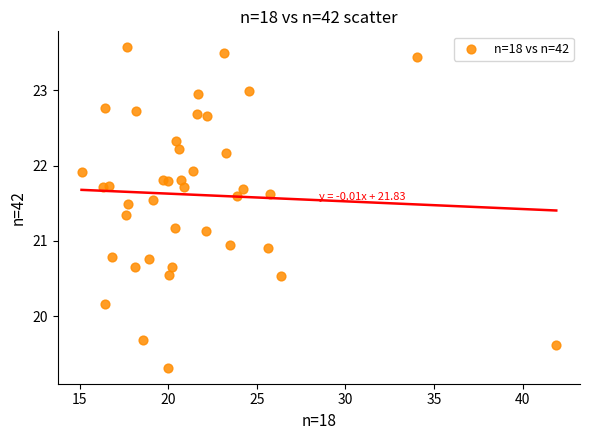

What is the range of X values (max minus min)?

26.8